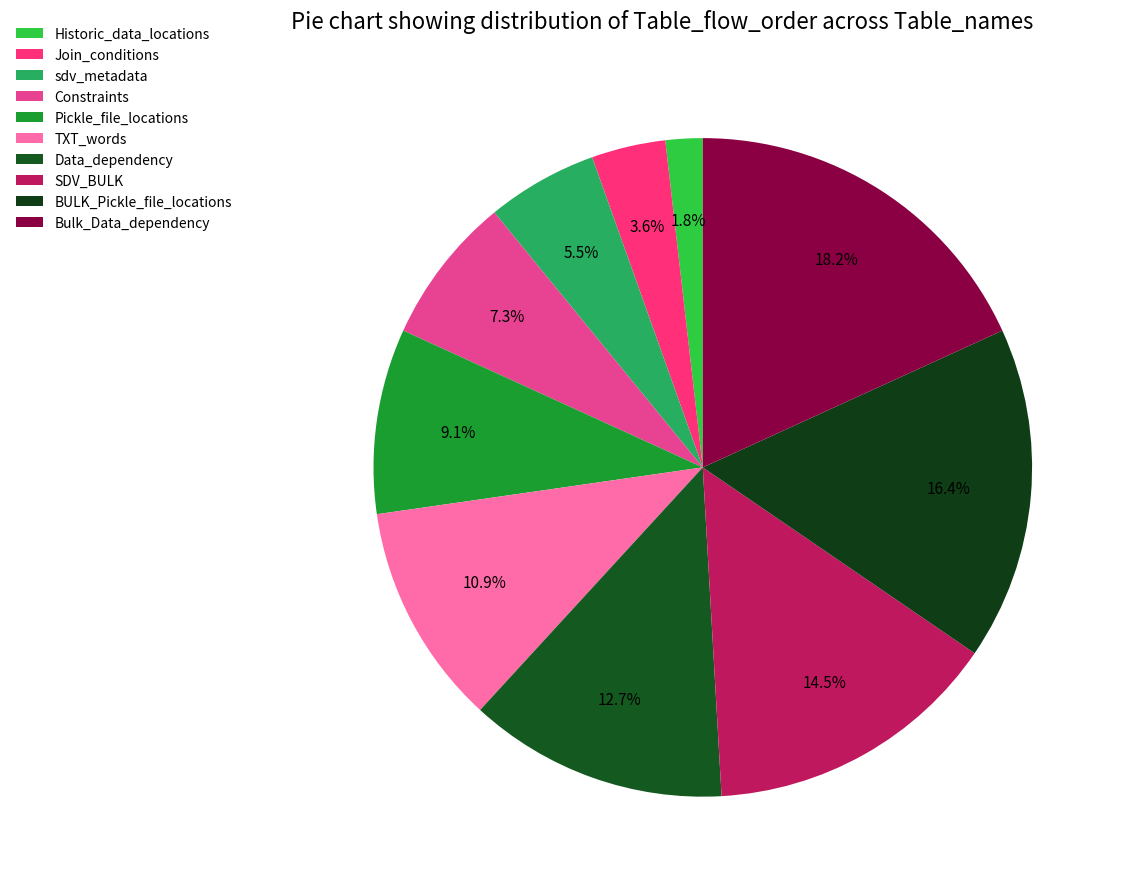

Which category has the biggest portion of the pie?

Bulk_Data_dependency